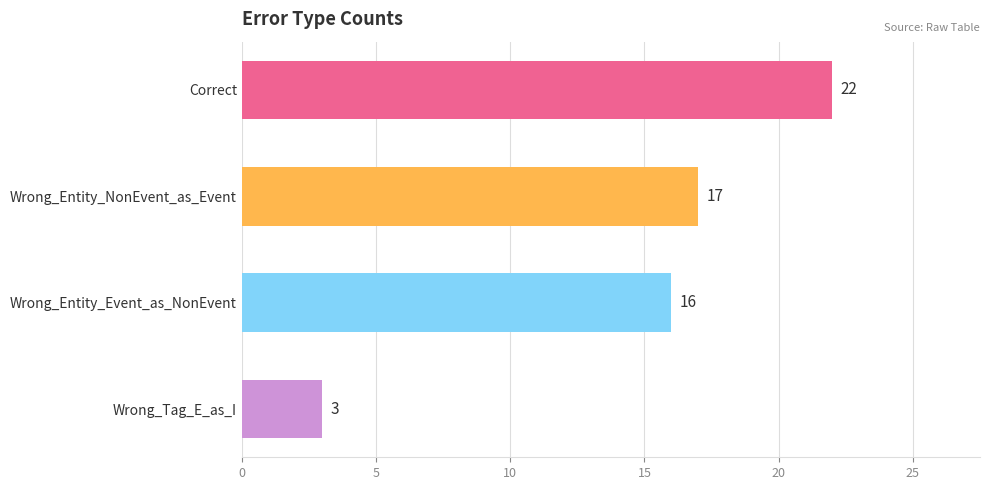

Between Wrong_Tag_E_as_I and Wrong_Entity_NonEvent_as_Event, which is larger?

Wrong_Entity_NonEvent_as_Event